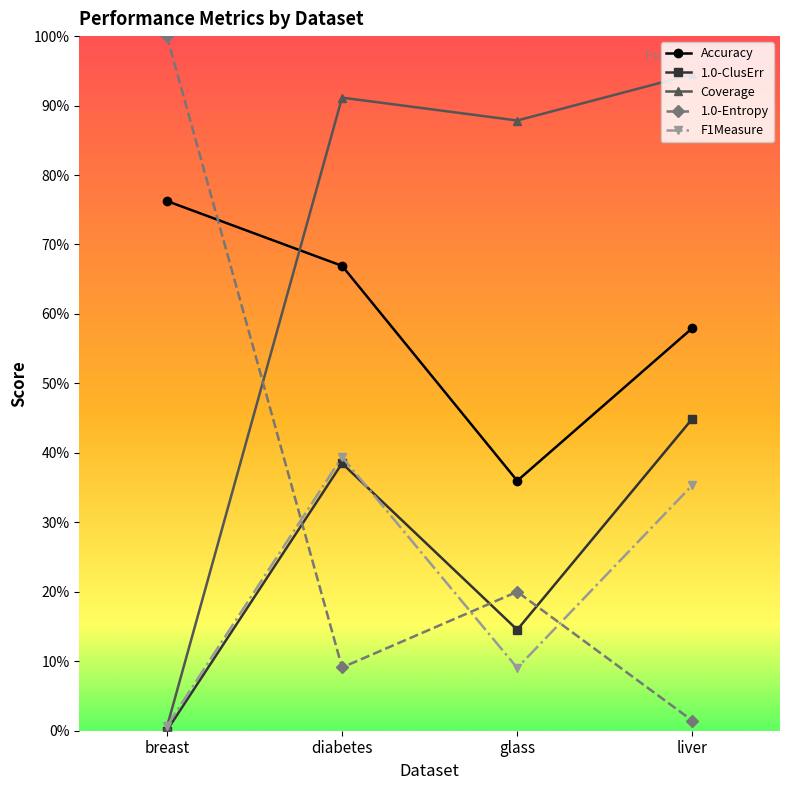

At which label does Accuracy reach its peak?

breast